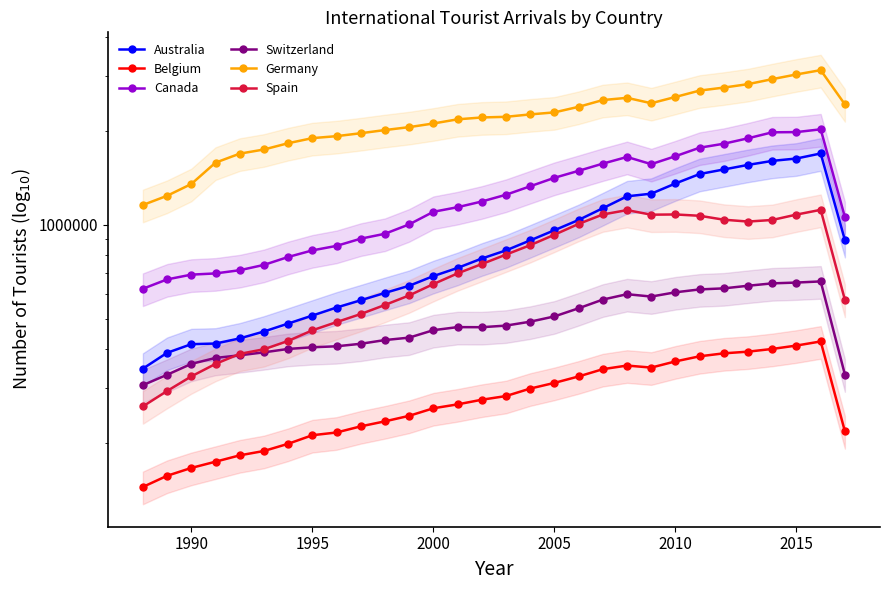

What is the greatest value displayed?

3138780.0